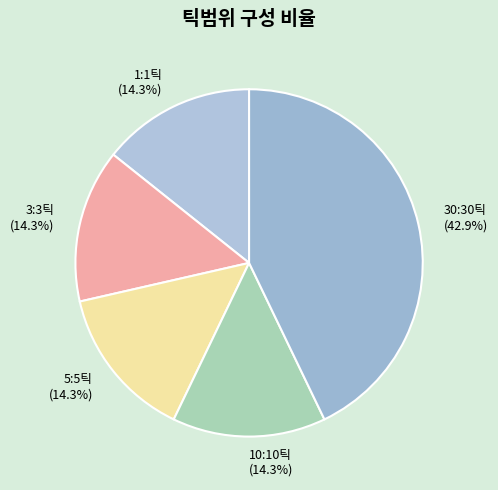

Is 30:30틱 the majority of the pie?

No